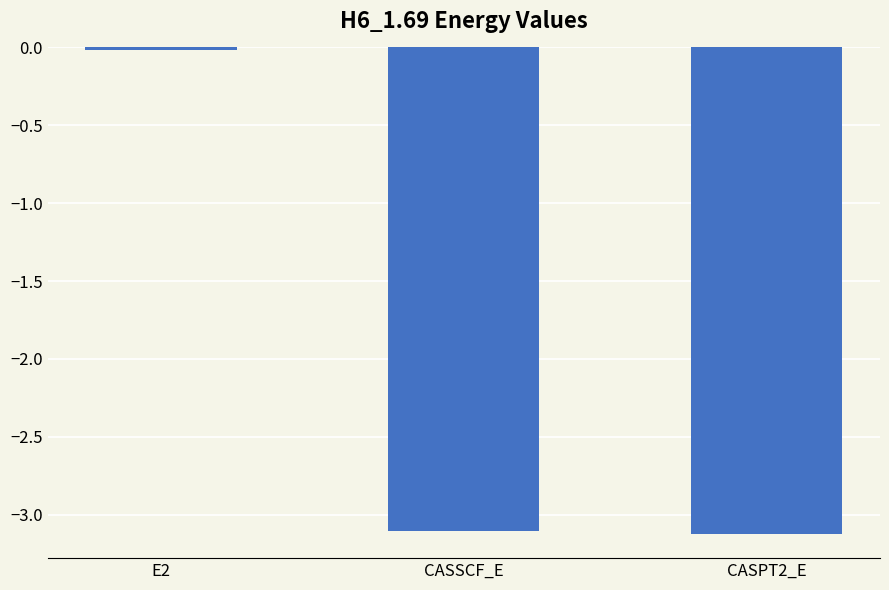

Where is the data nearest to the value -1?

E2